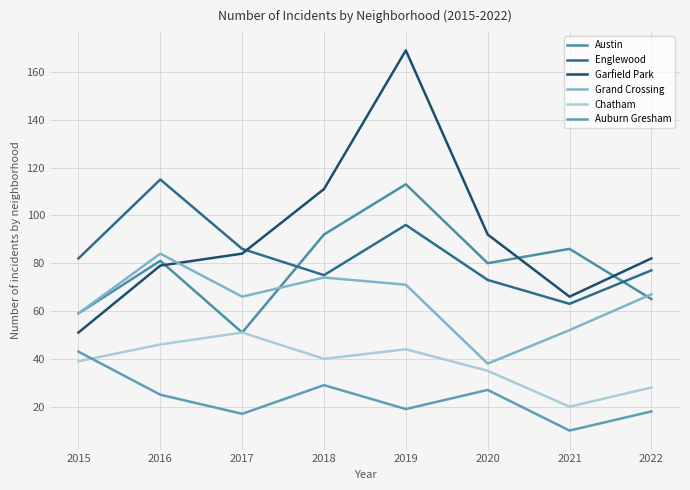

What is the average value of the Garfield Park series?

92